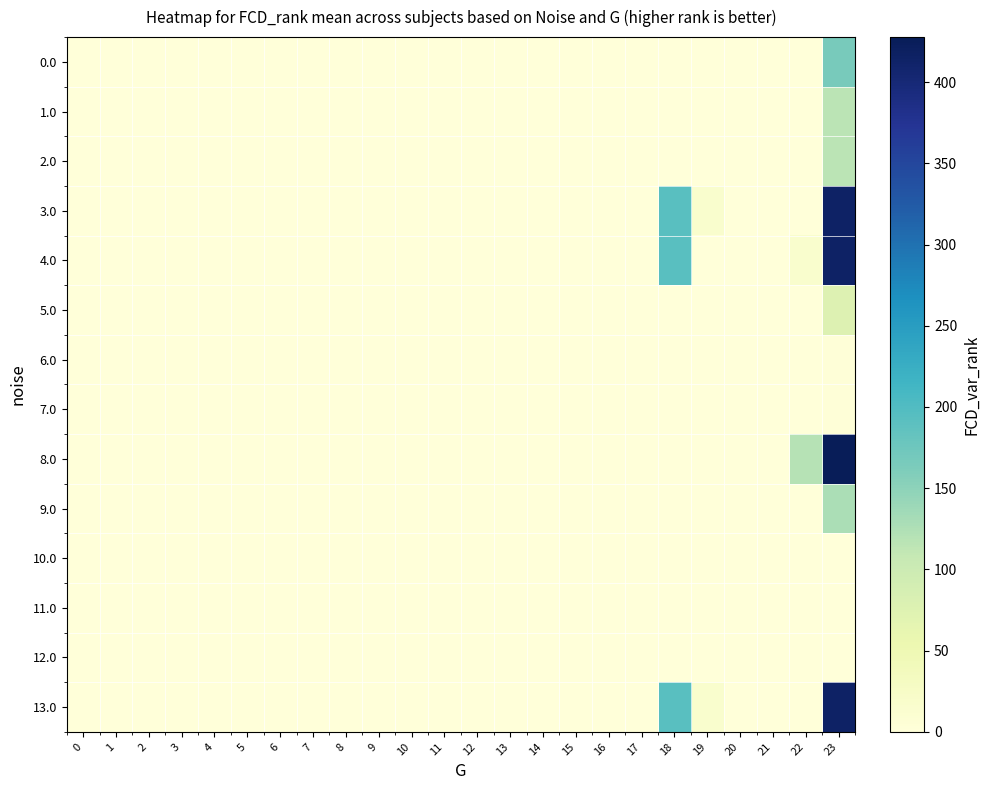

Between 2 and 20, which is larger?

2